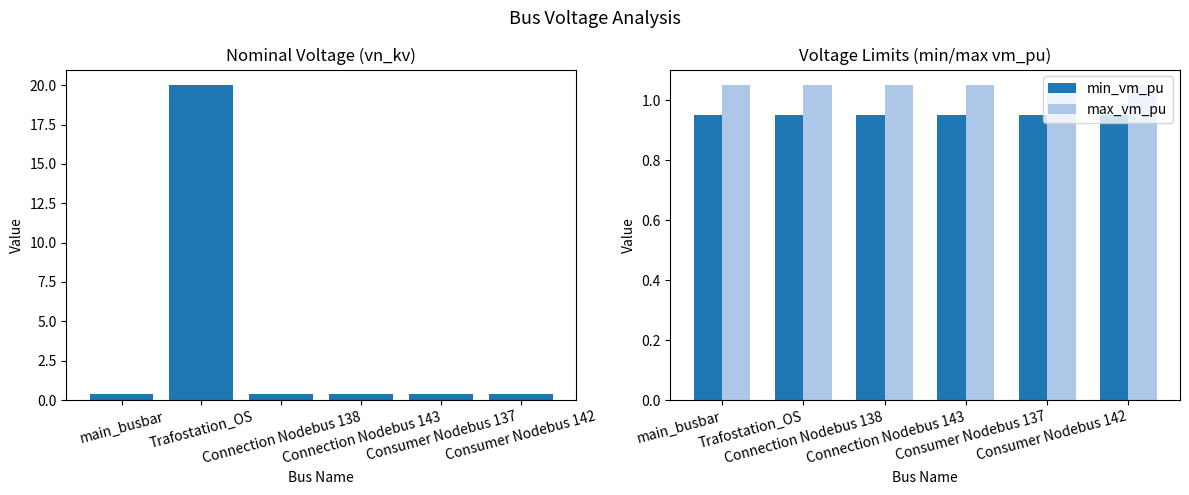

What position from the left is main_busbar?

1